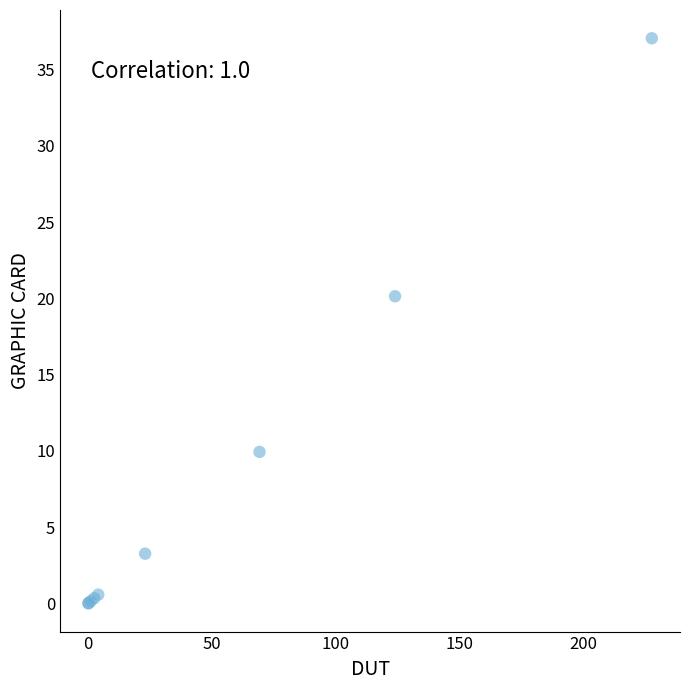

What Y value in the scatter plot is closest to 18?

20.1